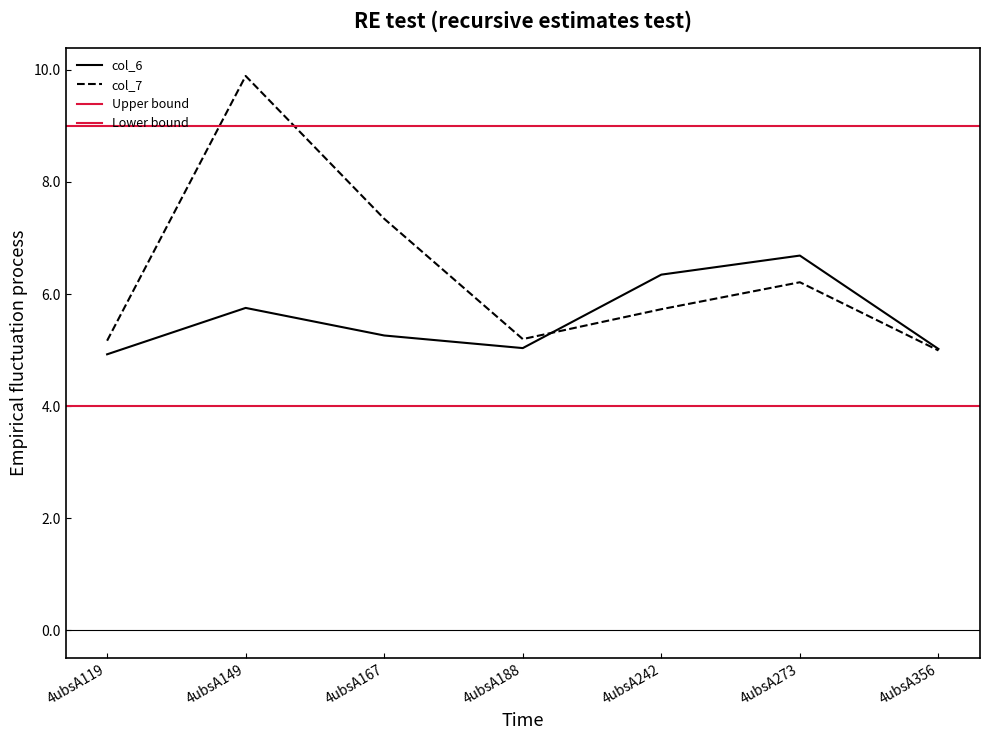

Between 4ubsA119 and 4ubsA188, which series saw the biggest shift?

col_6